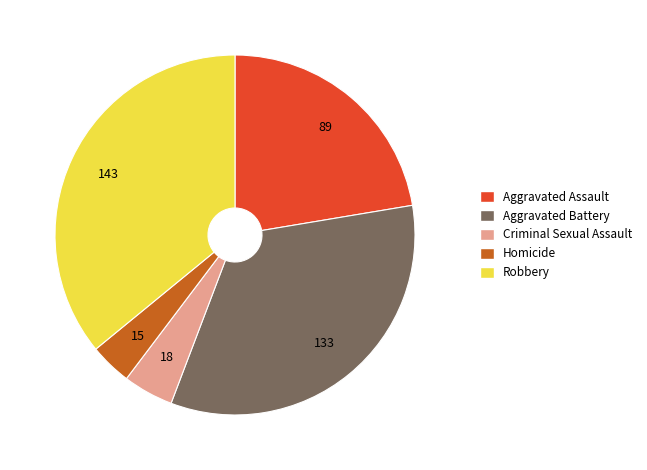

Rank the categories by value from lowest to highest.

Homicide, Criminal Sexual Assault, Aggravated Assault, Aggravated Battery, Robbery